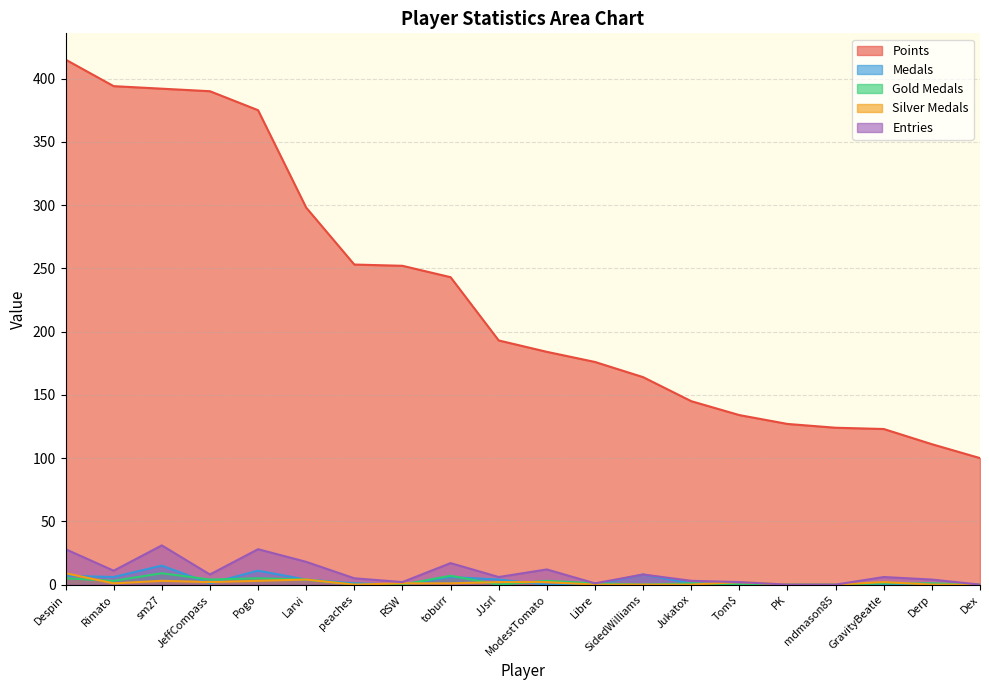

Which category has the highest value across all series?

Despin